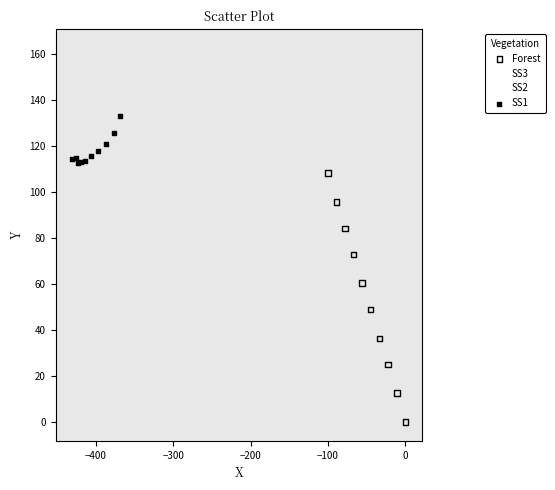

Which series has the largest Y range (max minus min)?

Forest